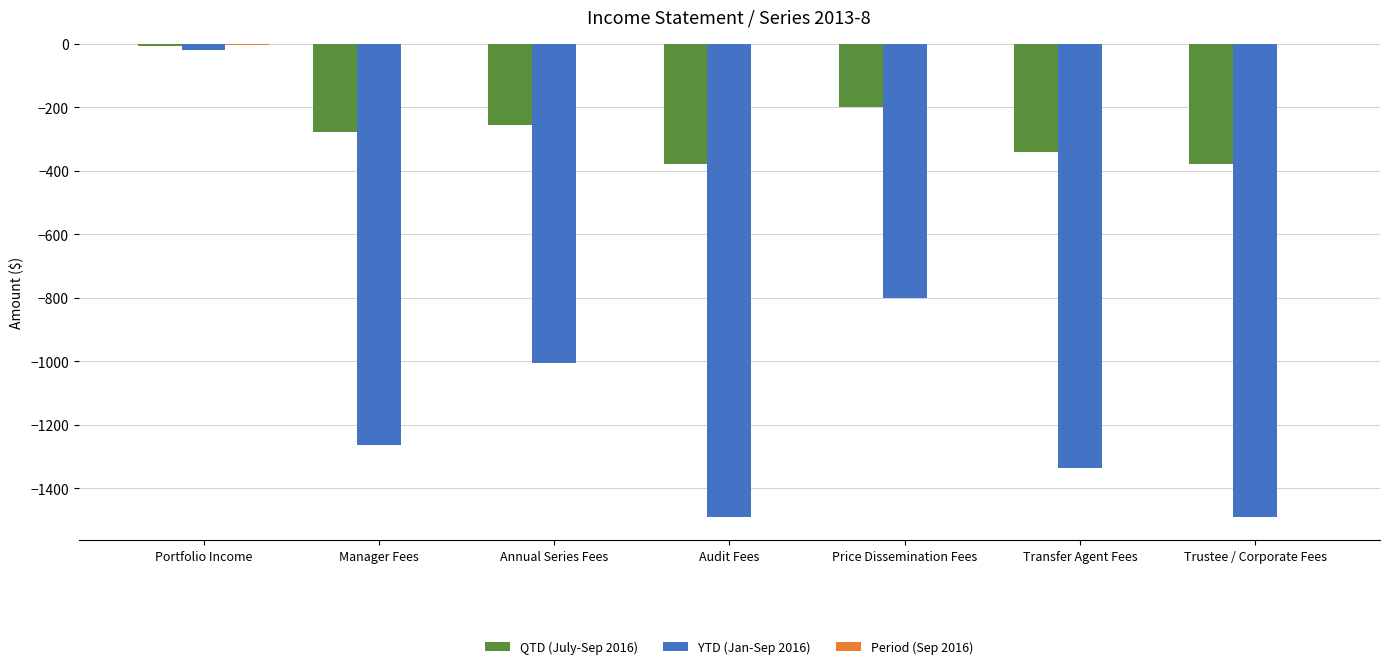

Which category has the highest value in the YTD (Jan-Sep 2016) series?

Portfolio Income